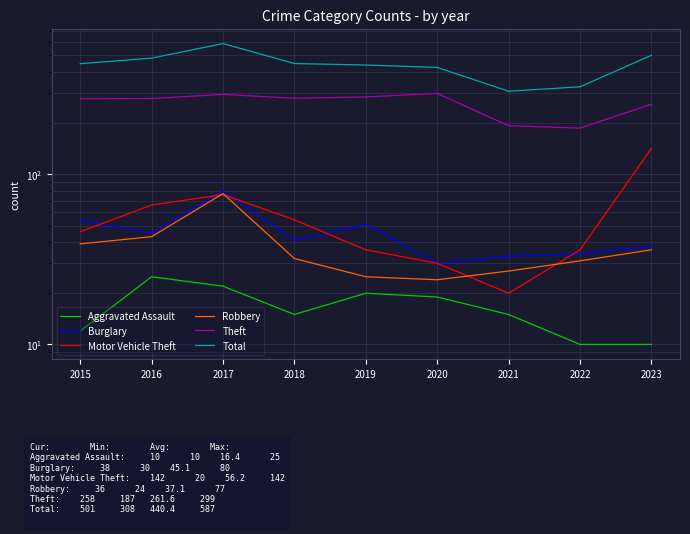

Rank the series by their maximum value, from highest to lowest.

Total, Theft, Motor Vehicle Theft, Burglary, Robbery, Aggravated Assault